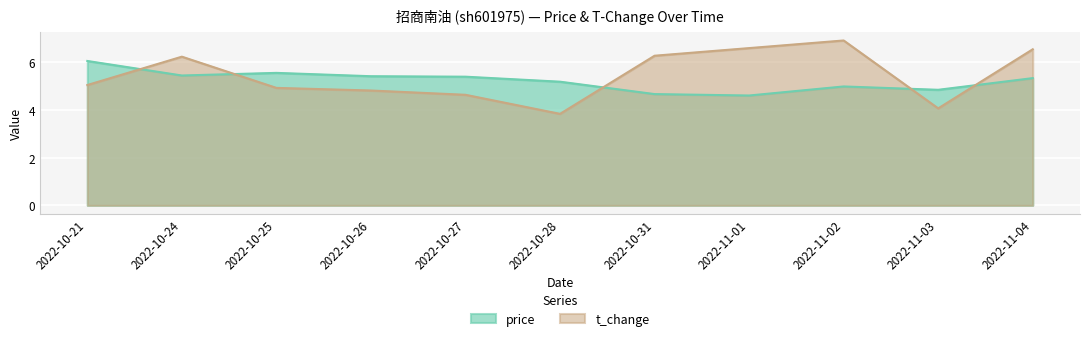

At which label does price first exceed 5?

2022-10-21